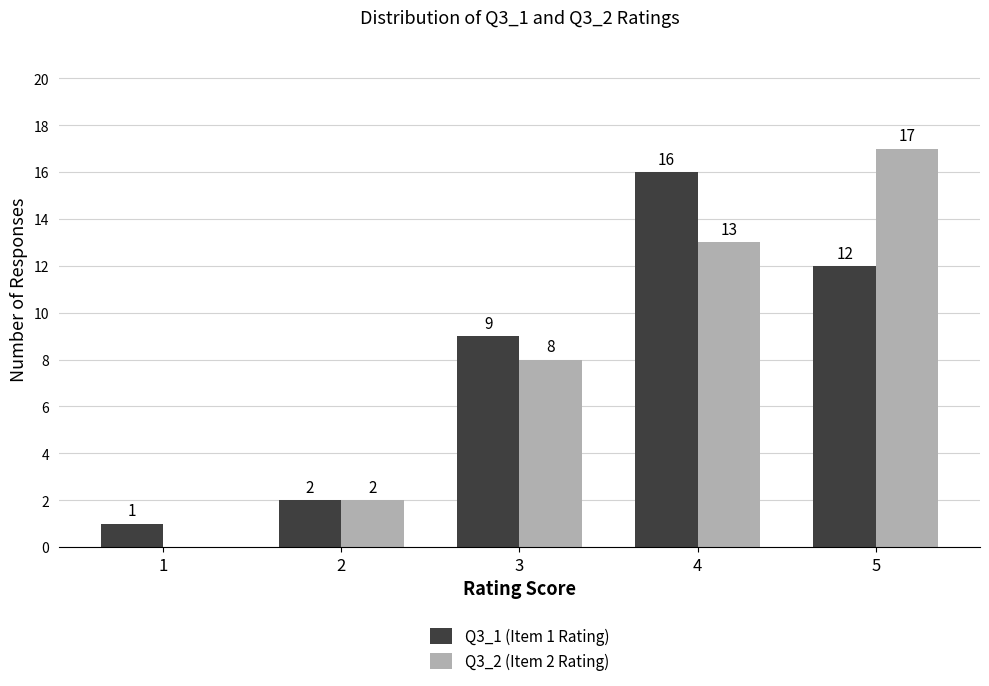

What are all the series names shown in the legend?

Q3_1 (Item 1 Rating), Q3_2 (Item 2 Rating)